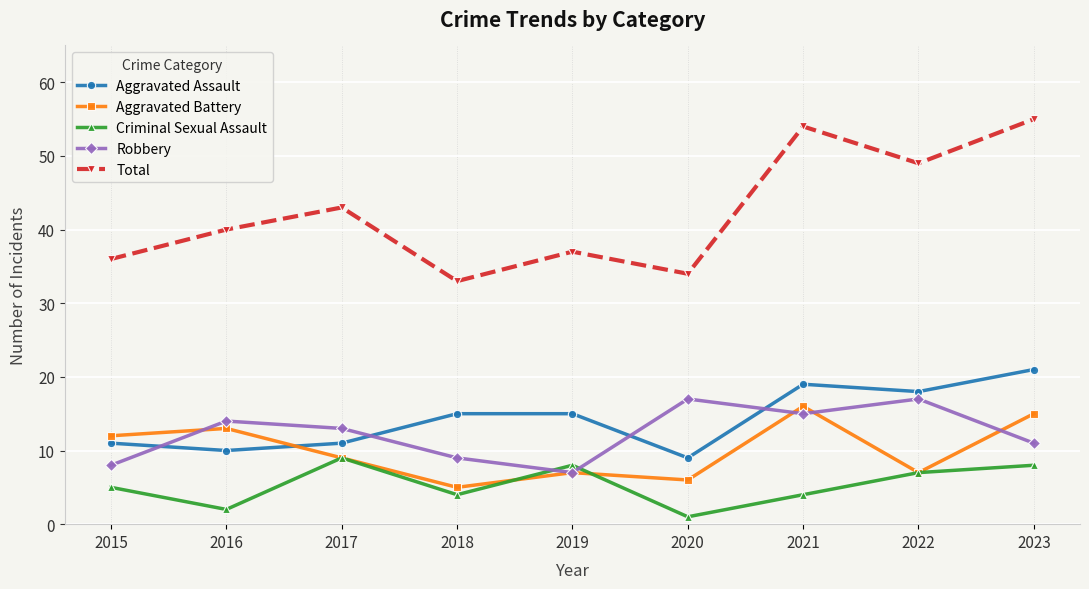

What is the difference between the Robbery values at 2022 and 2015?

9